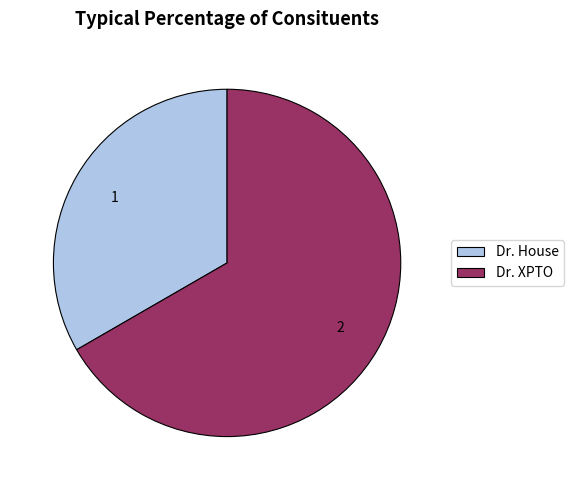

Does Dr. House account for over 50% of the chart?

No